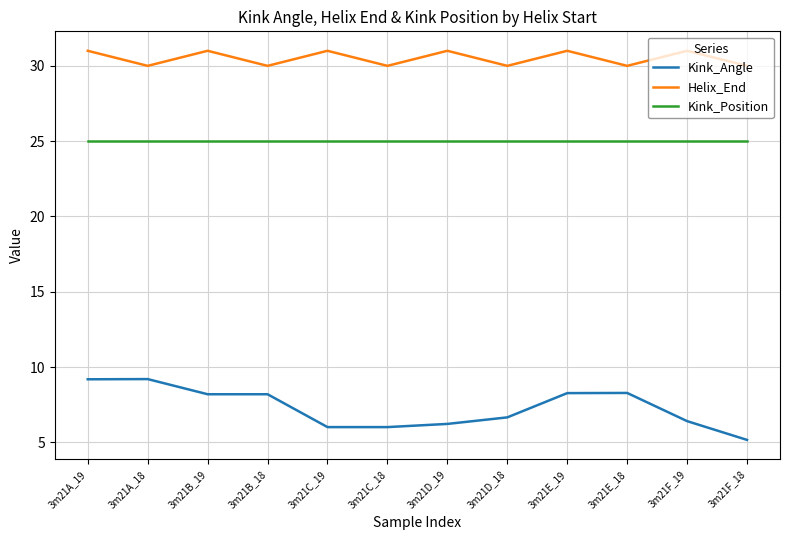

Is this an area chart (filled region under the line)?

No